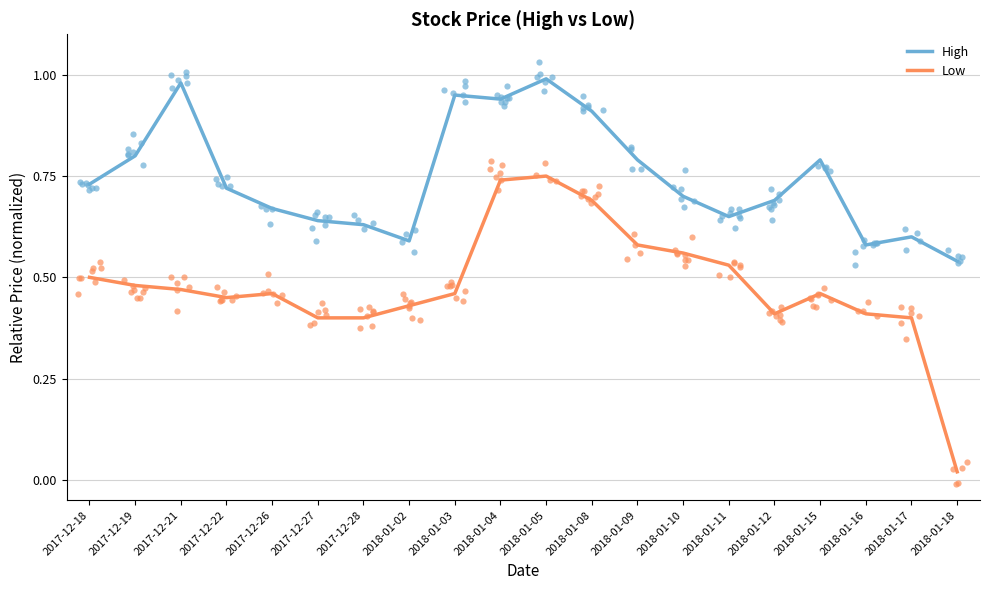

At which category is the sum across all series the highest?

2018-01-05